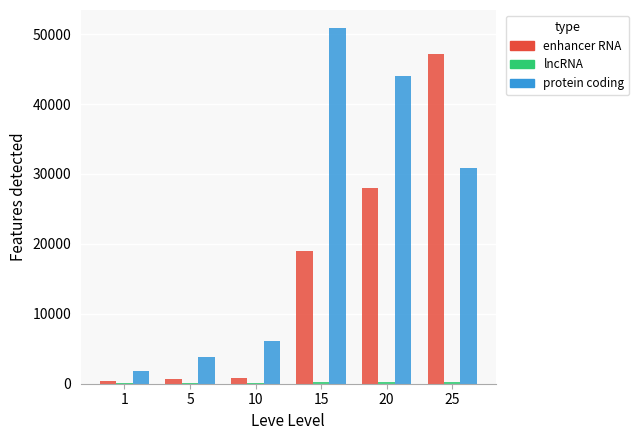

What is the sum of all enhancer RNA values?

96020